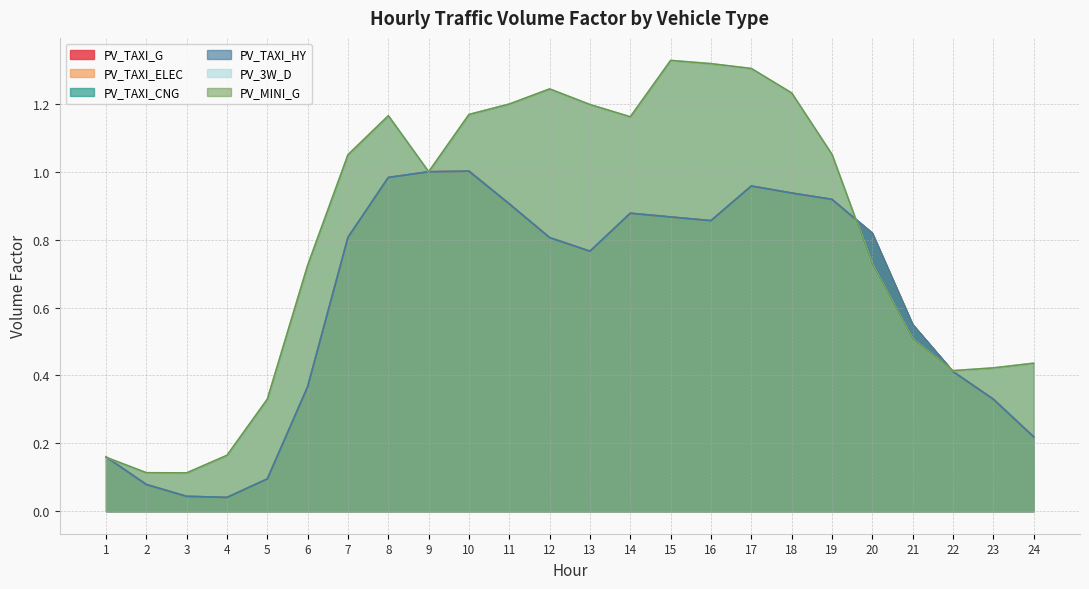

Where is the first local minimum for PV_TAXI_CNG?

4